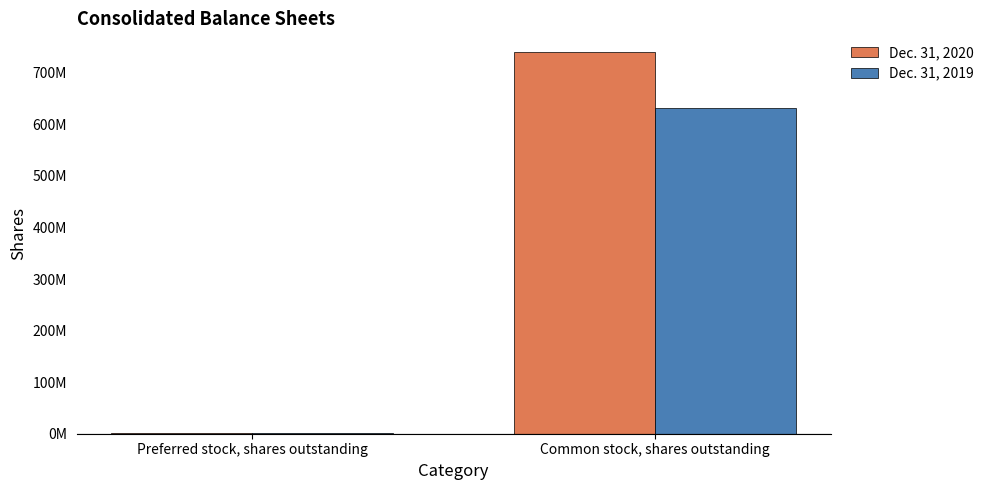

List the series in order of their peak value, lowest first.

Dec. 31, 2019, Dec. 31, 2020